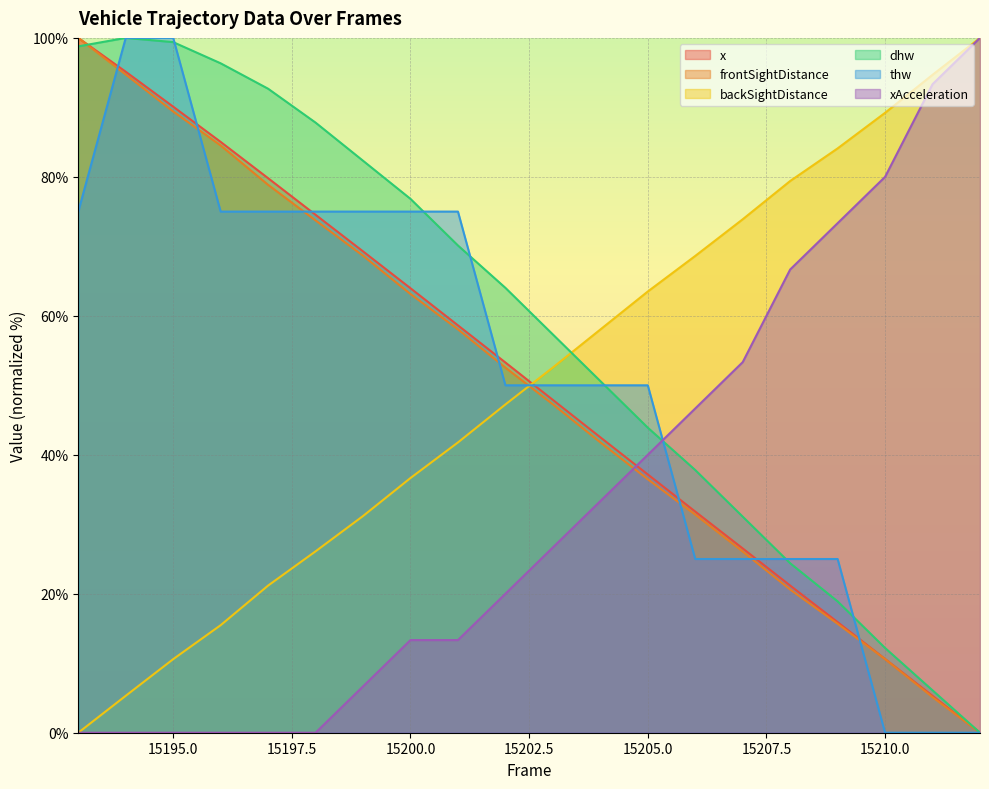

Which series has the largest range (max minus min)?

x